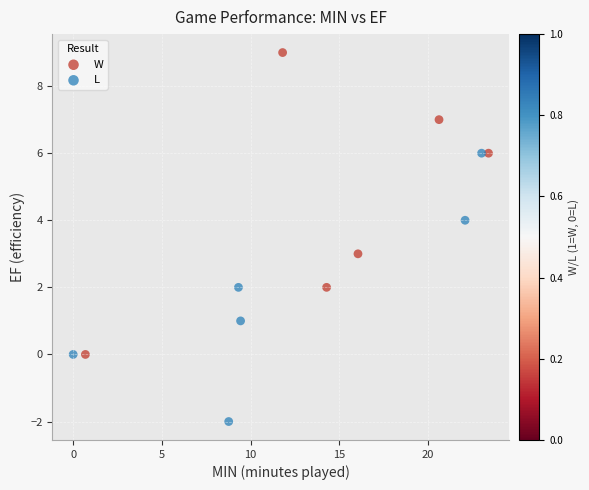

Which series has the widest spread of Y values?

W